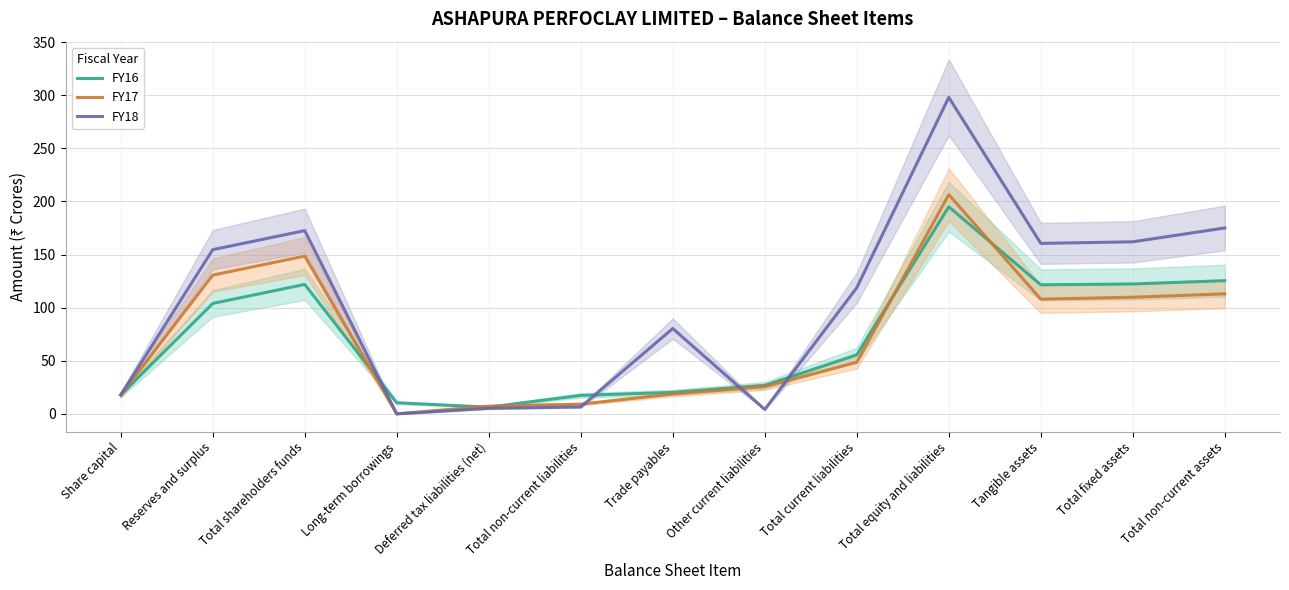

At which category does FY17 reach its first local peak?

Total shareholders funds